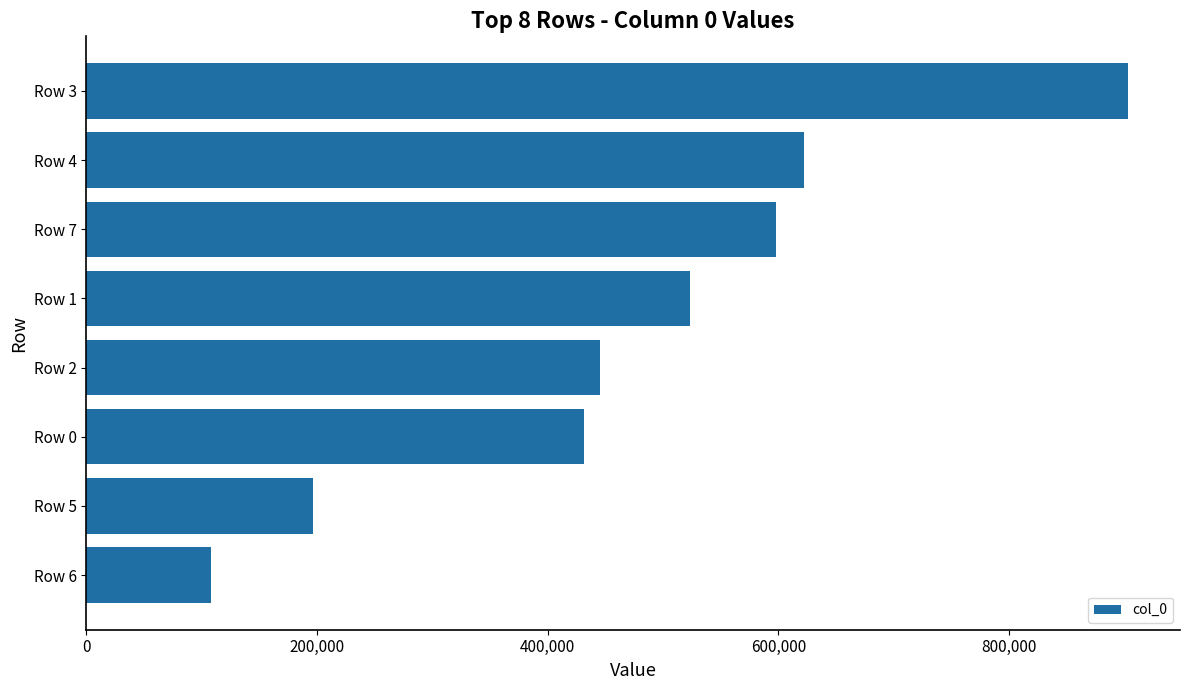

Does the chart contain stacked bars?

No